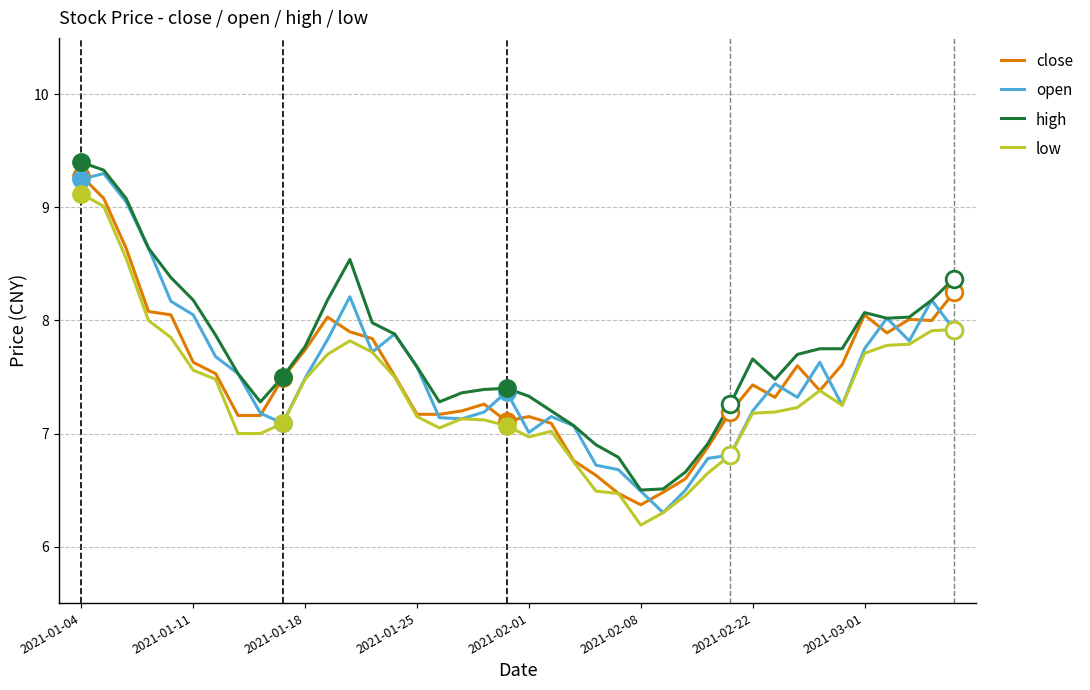

What is the minimum value for close?

6.4